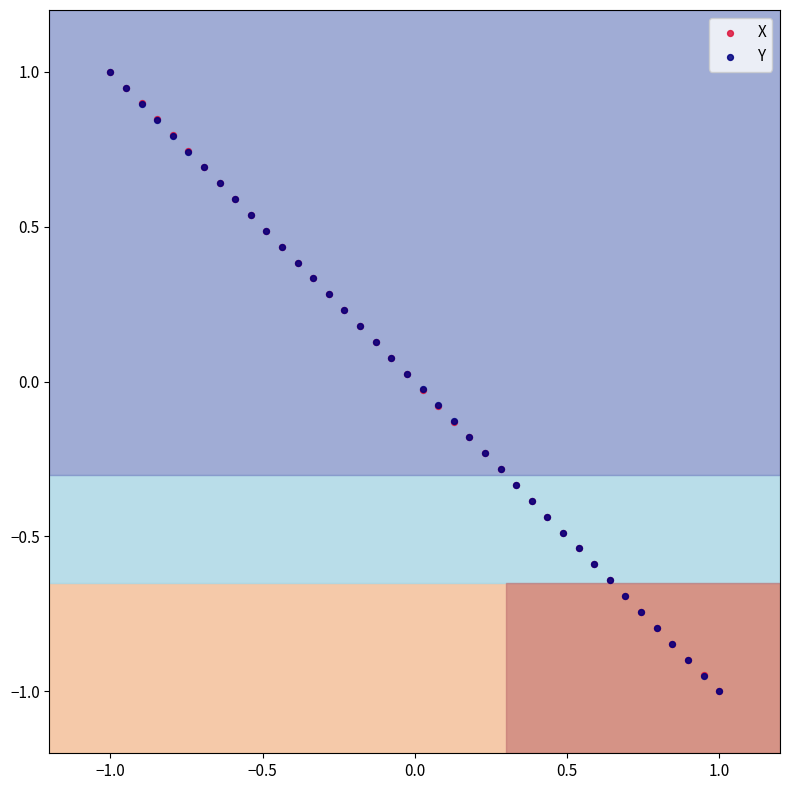

What are all the series names shown in the legend?

X, Y